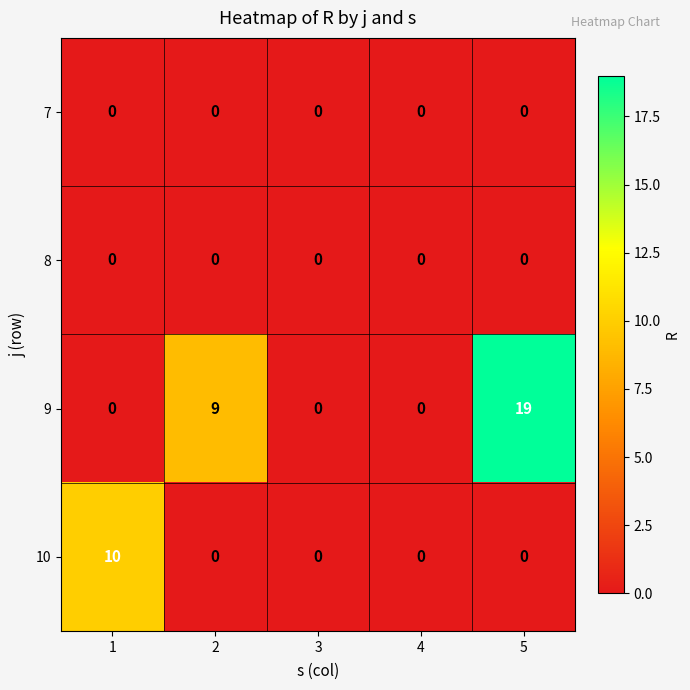

What is the sum of all 10 values?

10